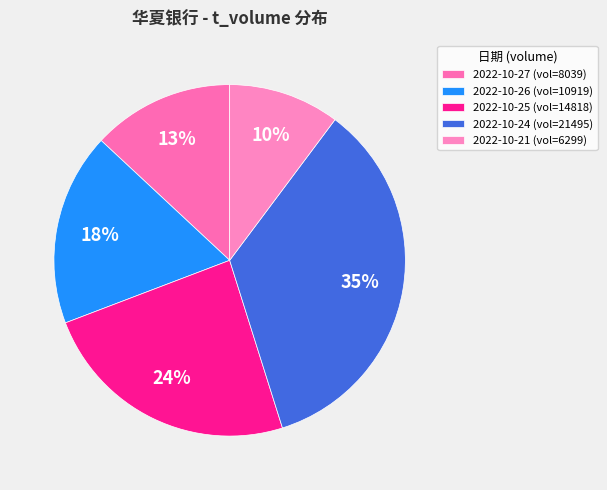

What is the smallest slice in the pie chart?

2022-10-21 (vol=6299)